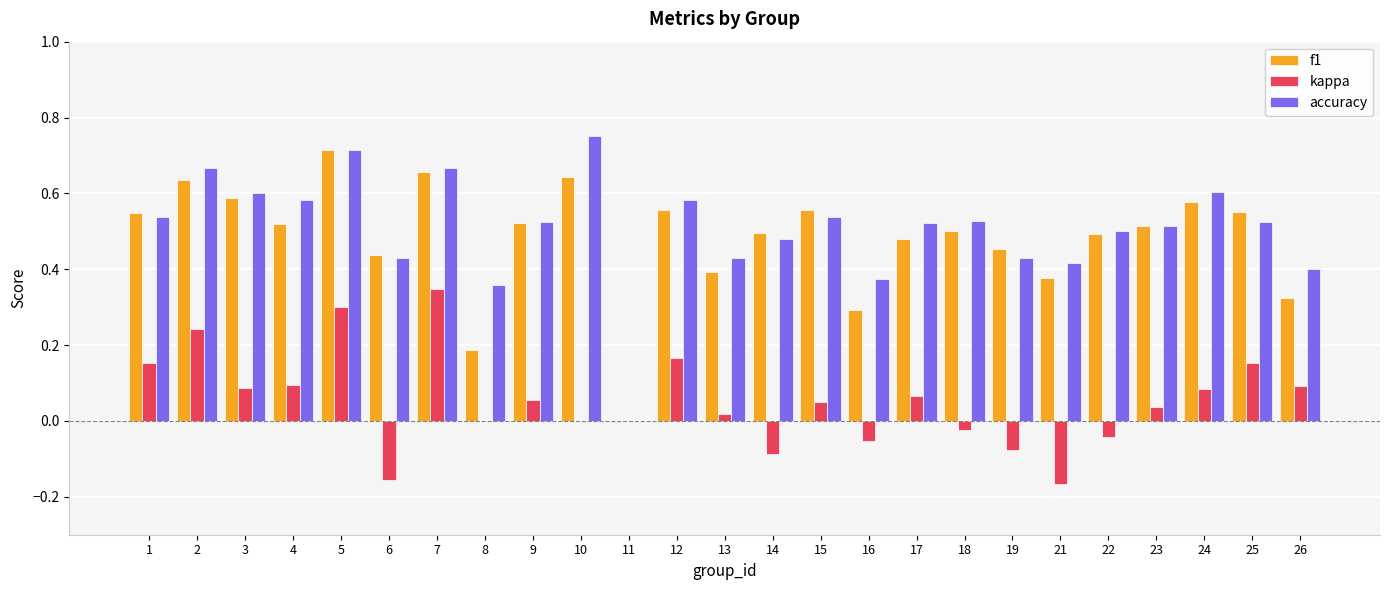

Which category has the highest value in the kappa series?

7